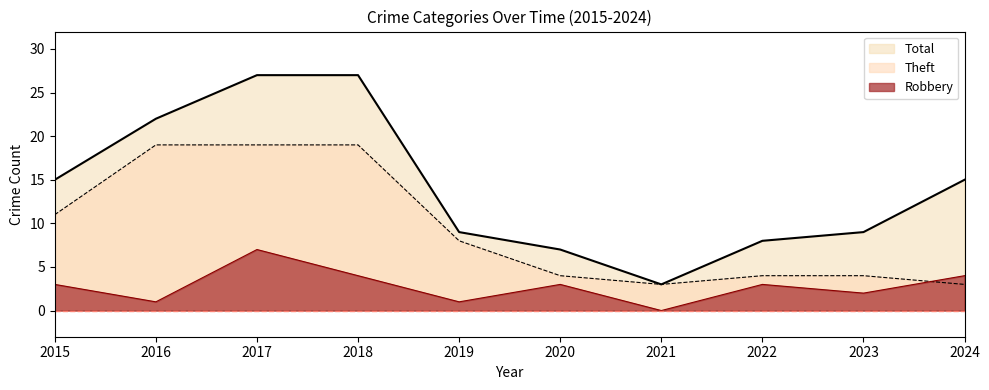

True or false: Robbery and Total intersect in this chart.

False